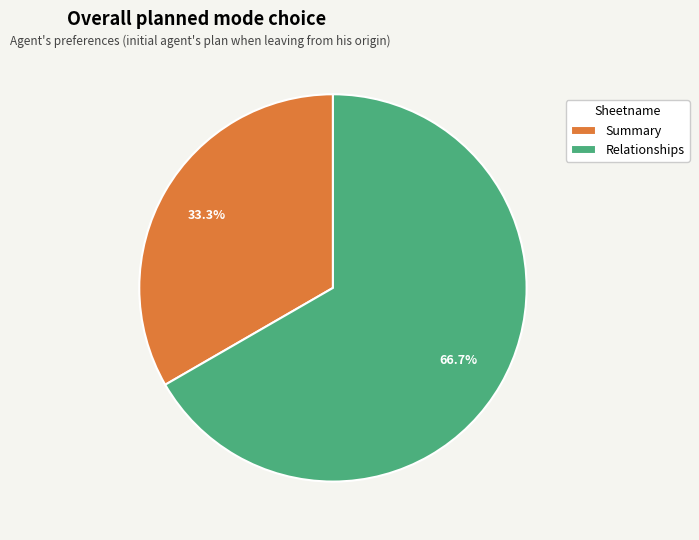

To the nearest percent, what is the combined percentage of Relationships and Summary?

100%